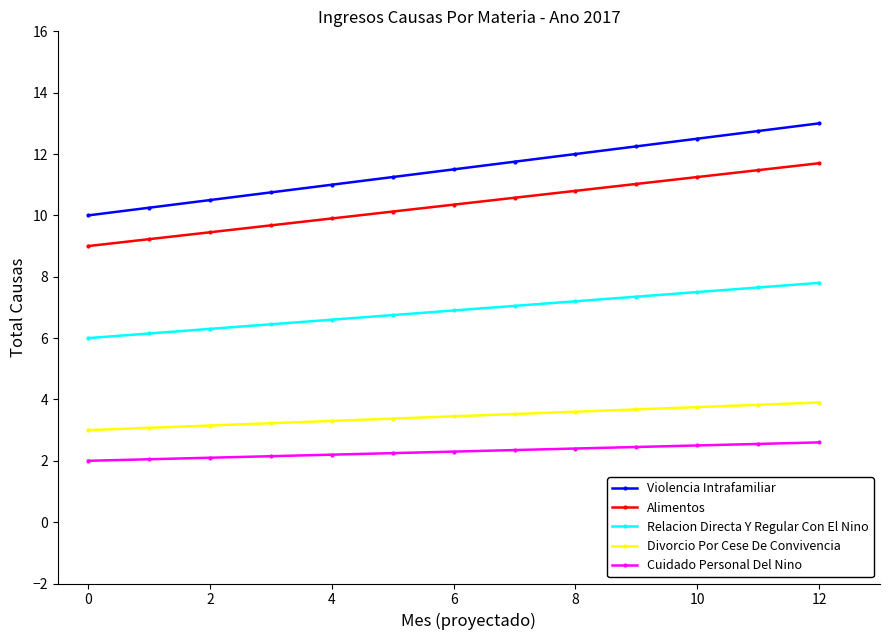

True or false: Divorcio Por Cese De Convivencia and Relacion Directa Y Regular Con El Nino intersect in this chart.

False